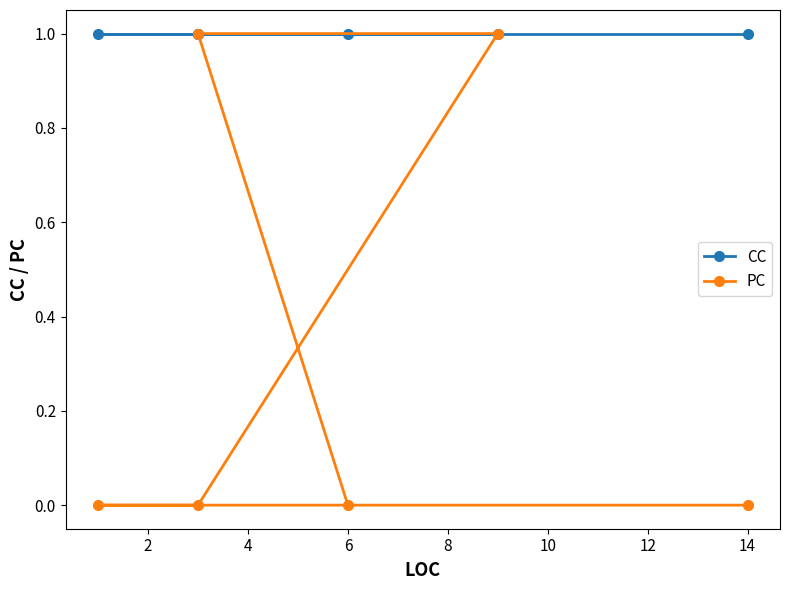

What is the total value across all series at 4?

1